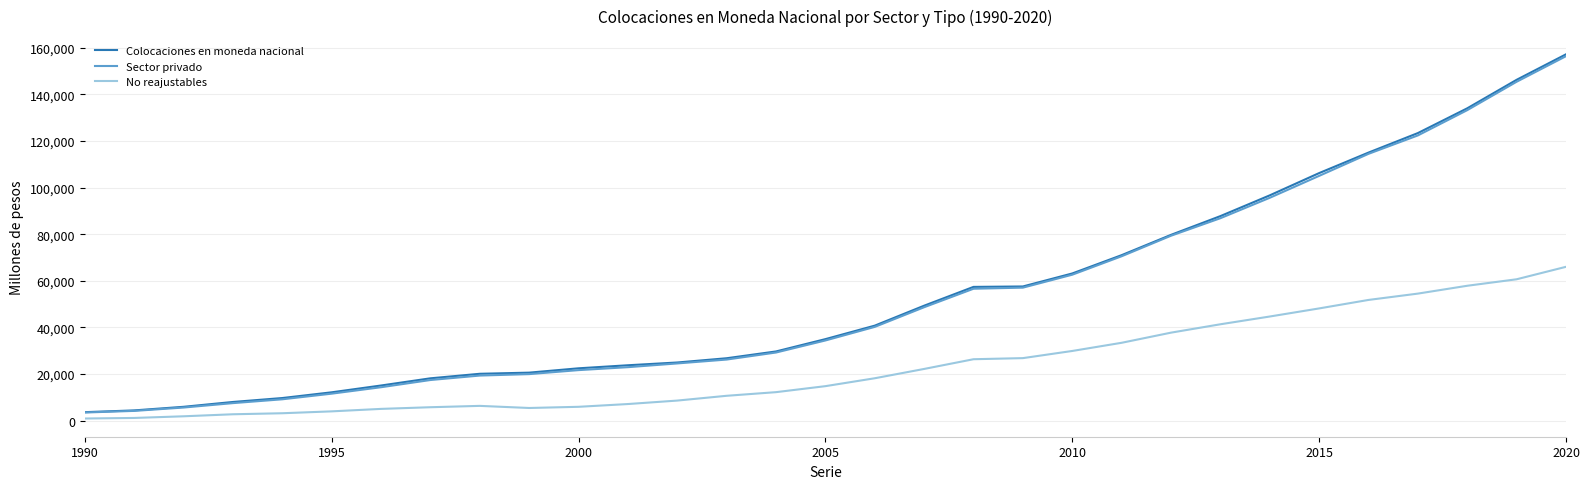

True or false: Colocaciones en moneda nacional and Sector privado cross at least once.

False